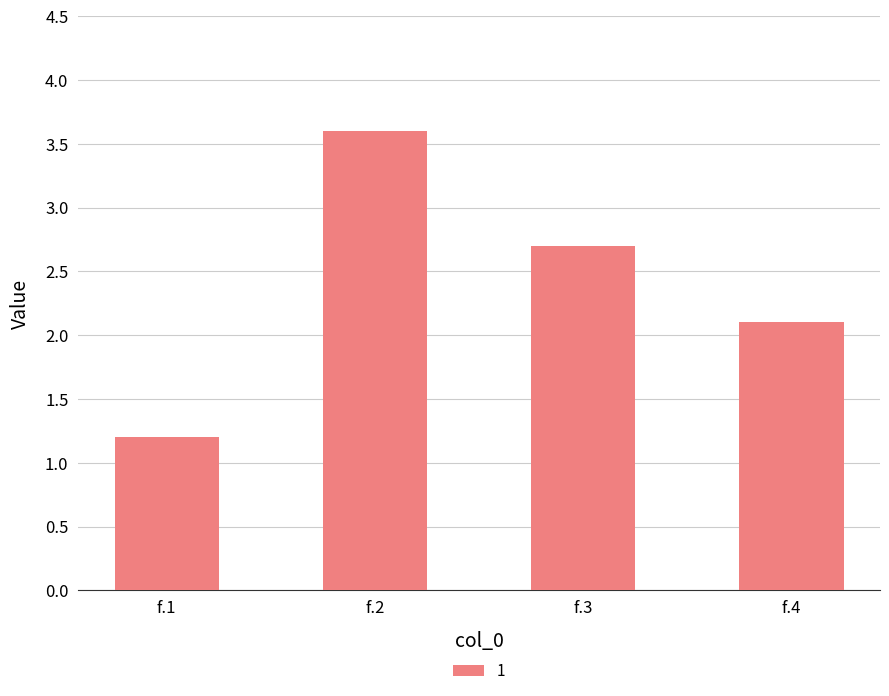

What is the value of the 1st bar from the left?

1.2